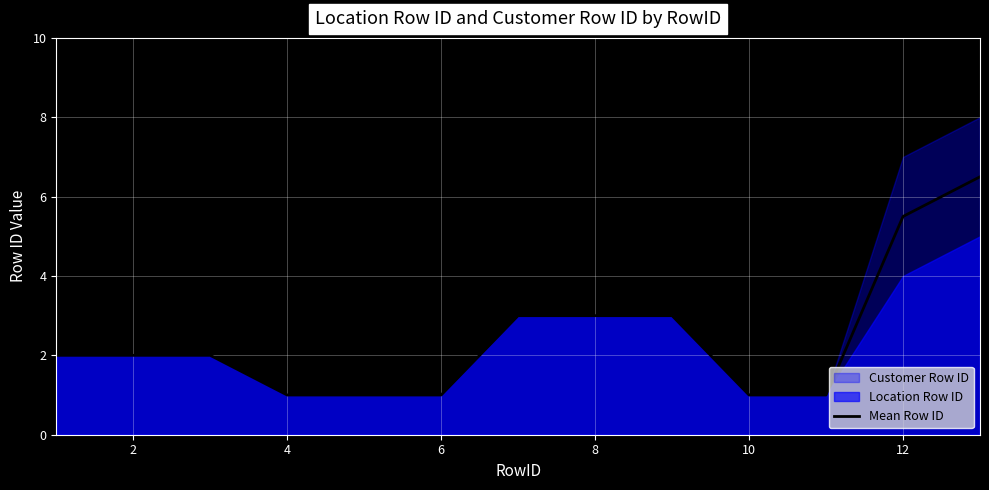

What is the minimum value for Mean Row ID?

1.0